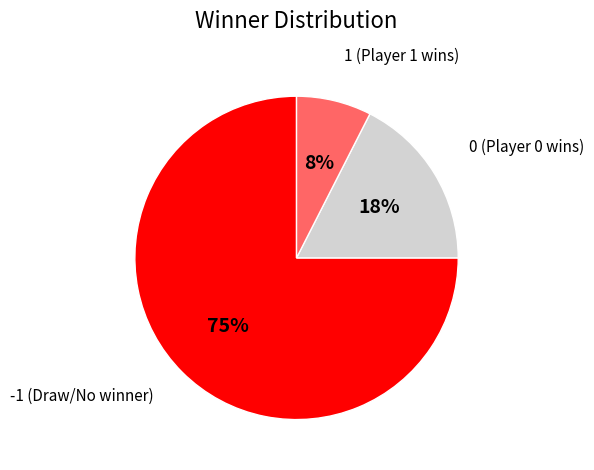

Count the number of slices in the pie.

3